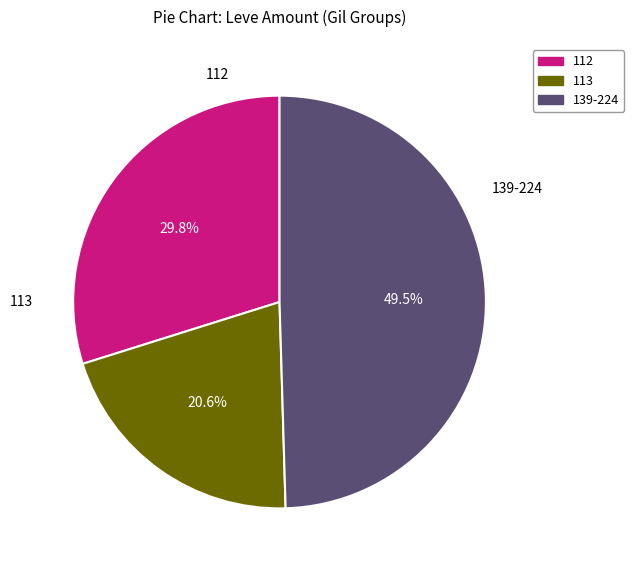

To the nearest percent, what is the average slice percentage?

33%